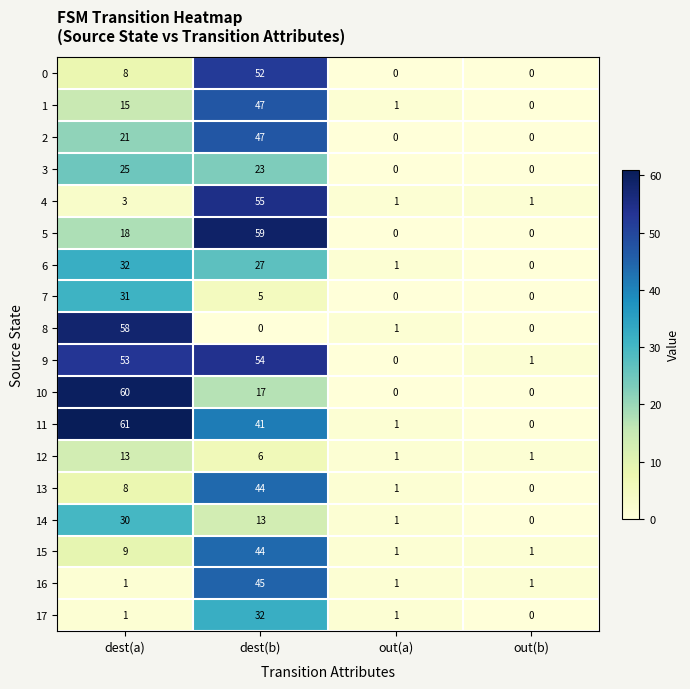

Which category has the highest value in the 6 series?

dest(a)